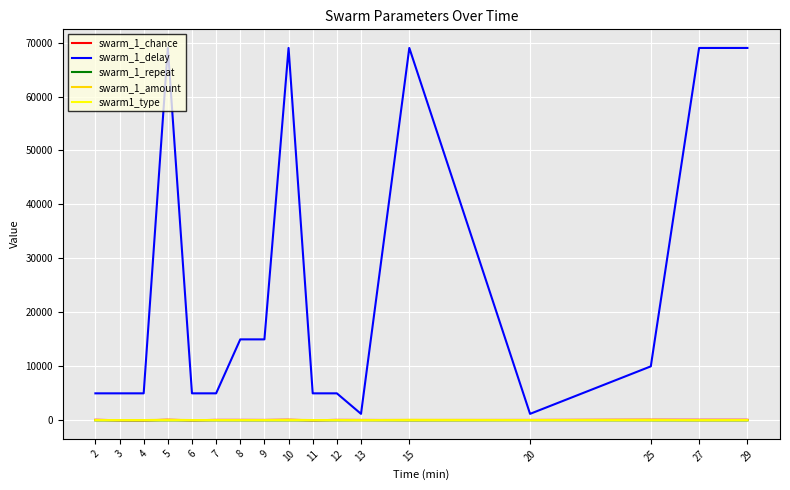

Which series has the largest total across all categories?

swarm_1_delay